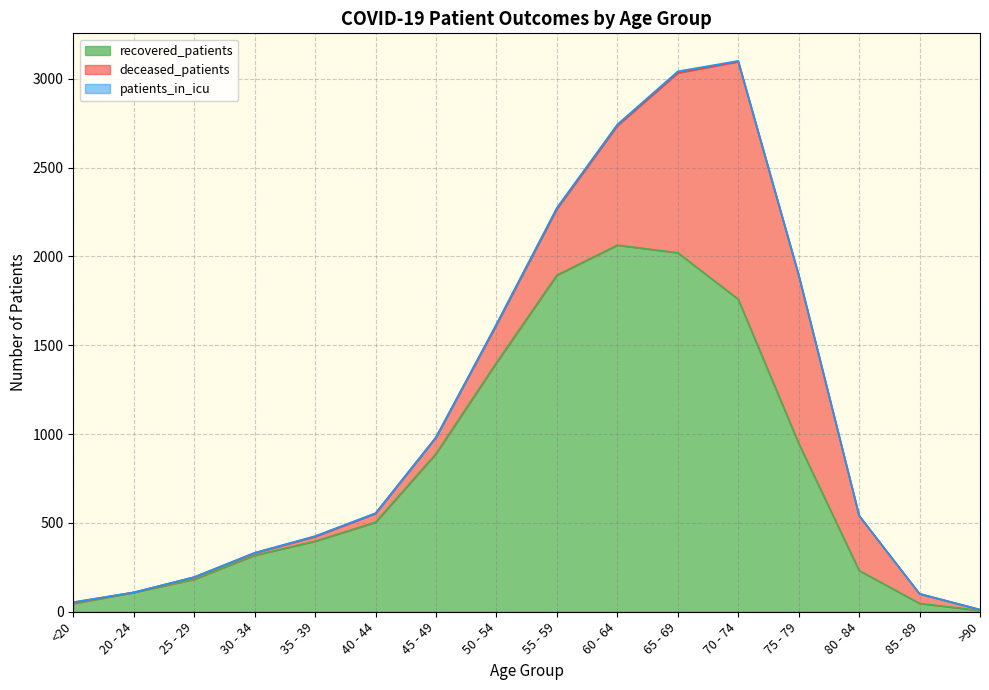

What position from the left is 70 - 74?

12